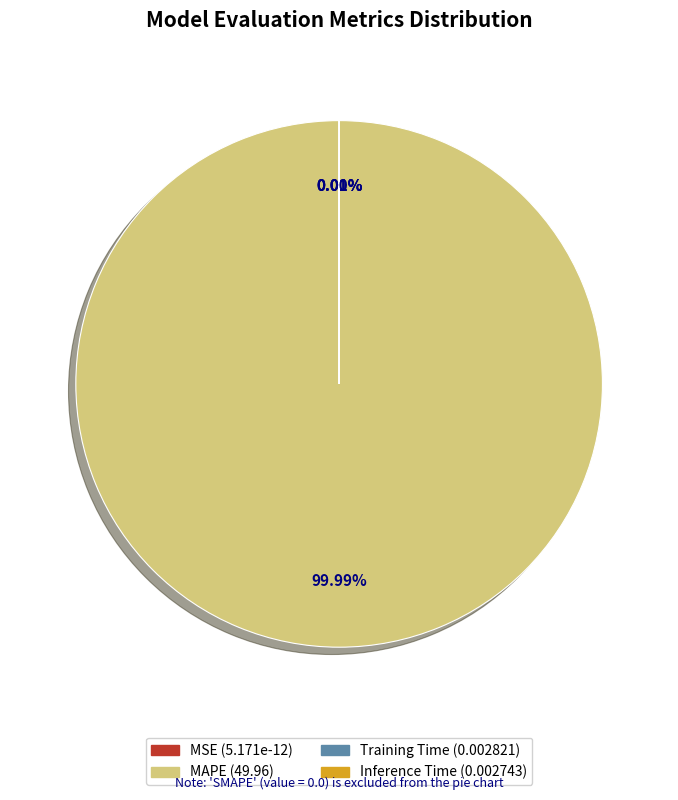

Between Inference Time and SMAPE, which is larger?

Inference Time